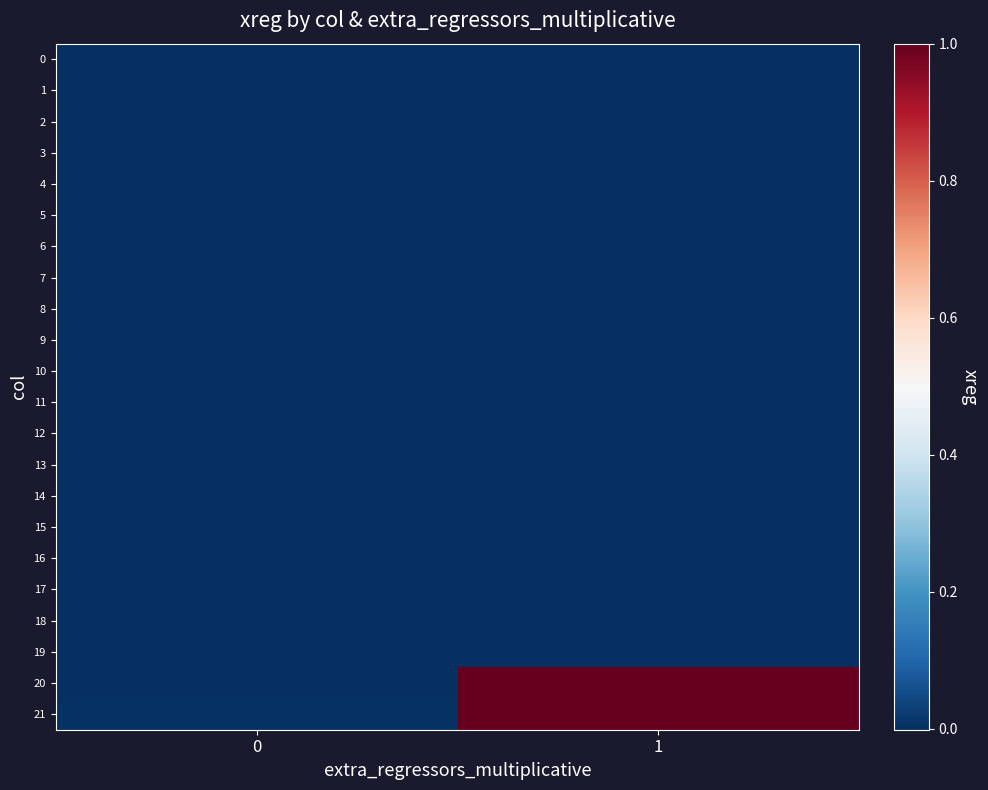

Rank the series at 0 from lowest to highest value.

20, 1, 5, 9, 6, 19, 18, 13, 17, 15, 10, 7, 14, 16, 12, 3, 11, 8, 4, 0, 2, 21